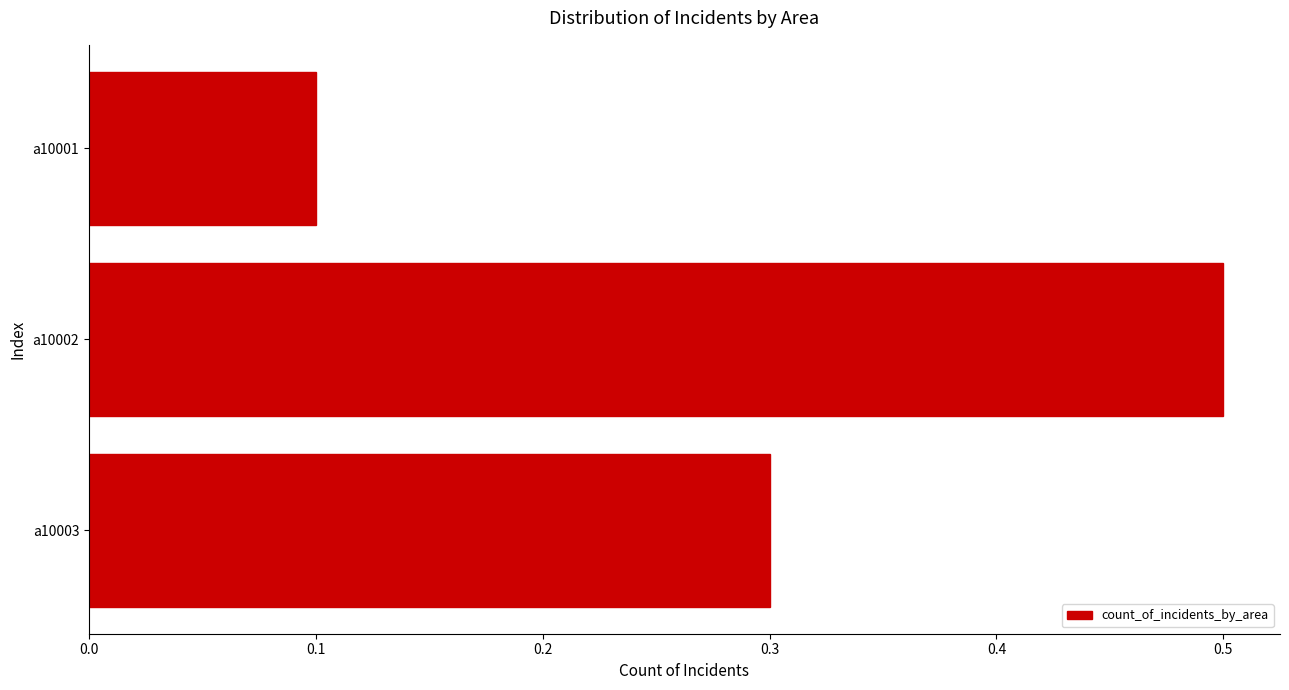

Count the values in the range 0 to 1.

3